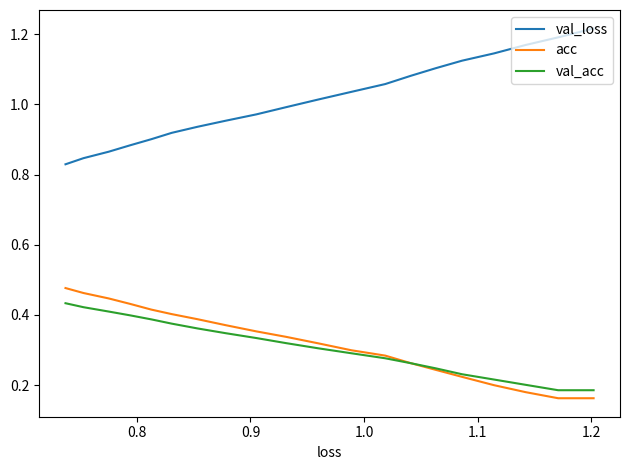

Which series has the largest total across all categories?

val_loss